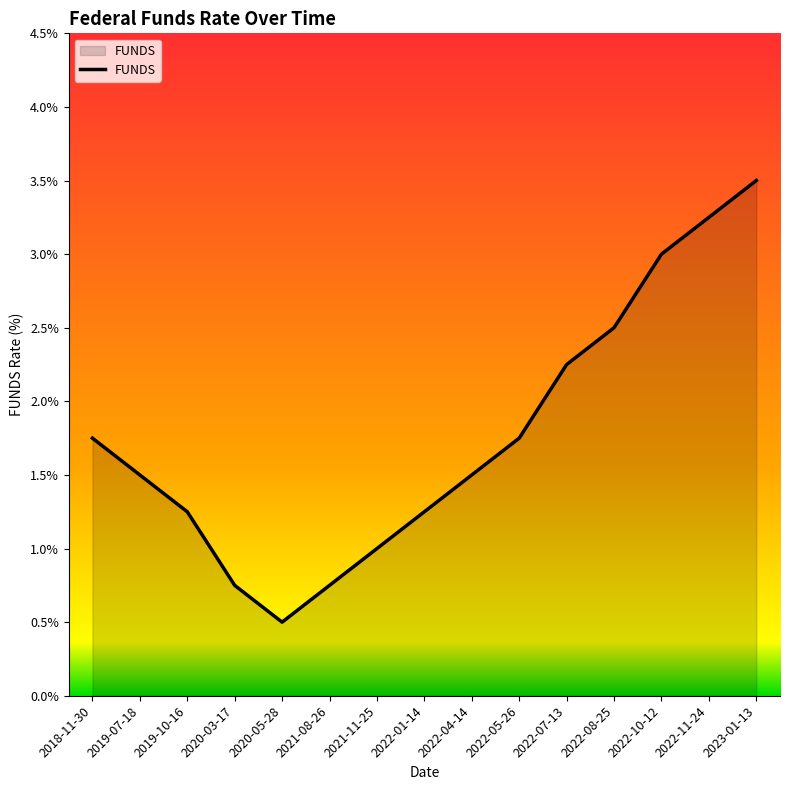

Does the chart display data point markers on the line(s)?

No